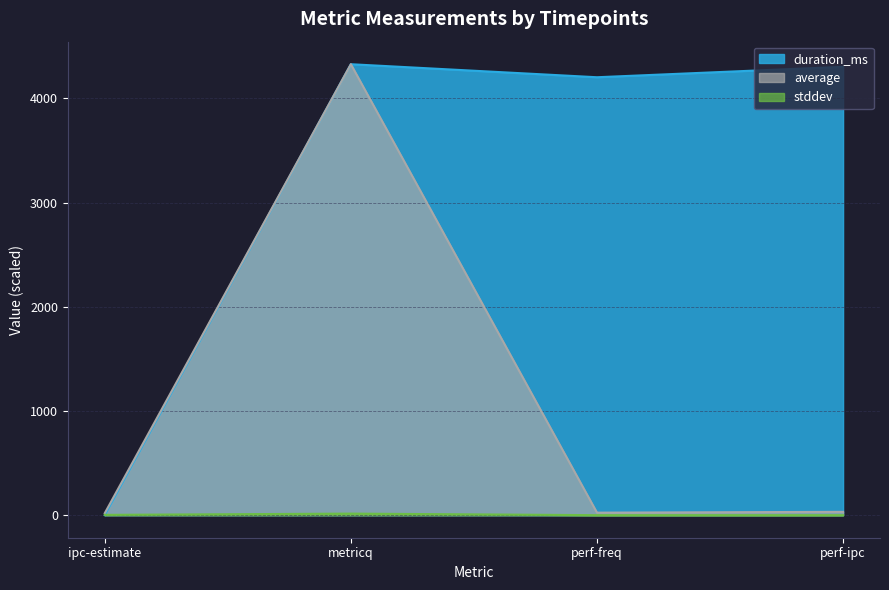

True or false: duration_ms has more than 1 points higher than both neighbors.

False